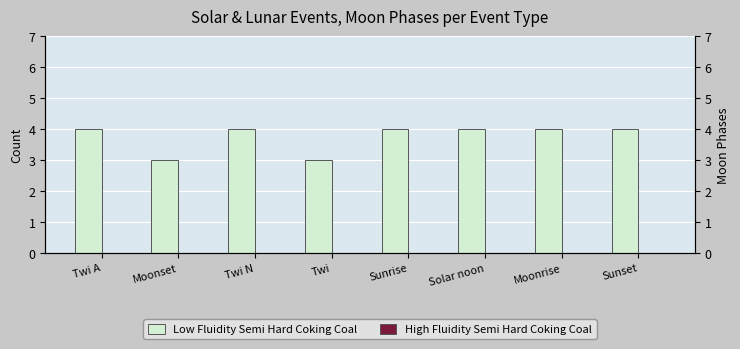

What is the total value across all series at Moonset?

3